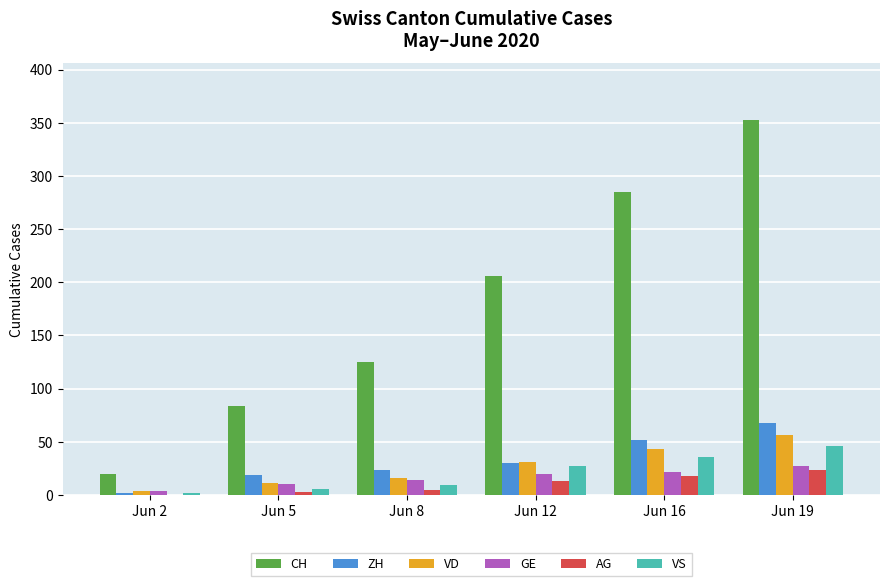

What is the greatest value displayed?

353